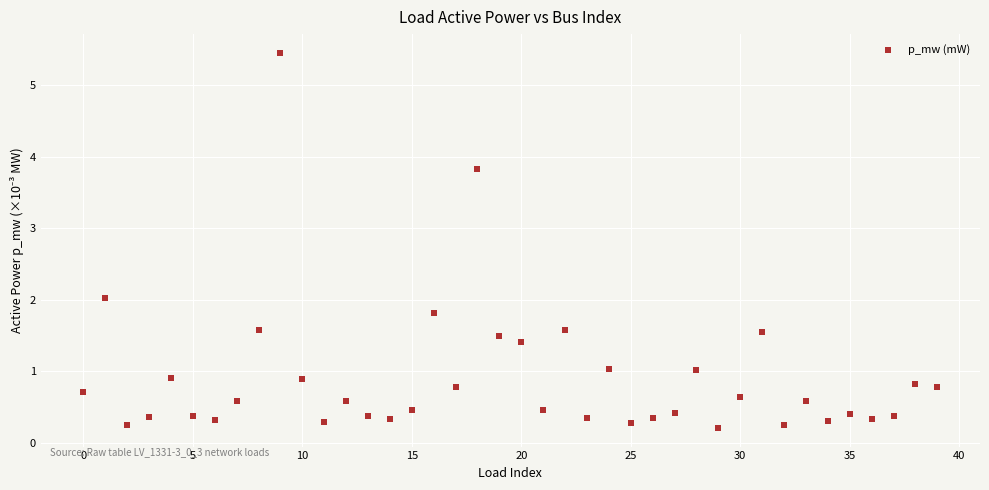

What is the range of Y values (max minus min)?

5.2